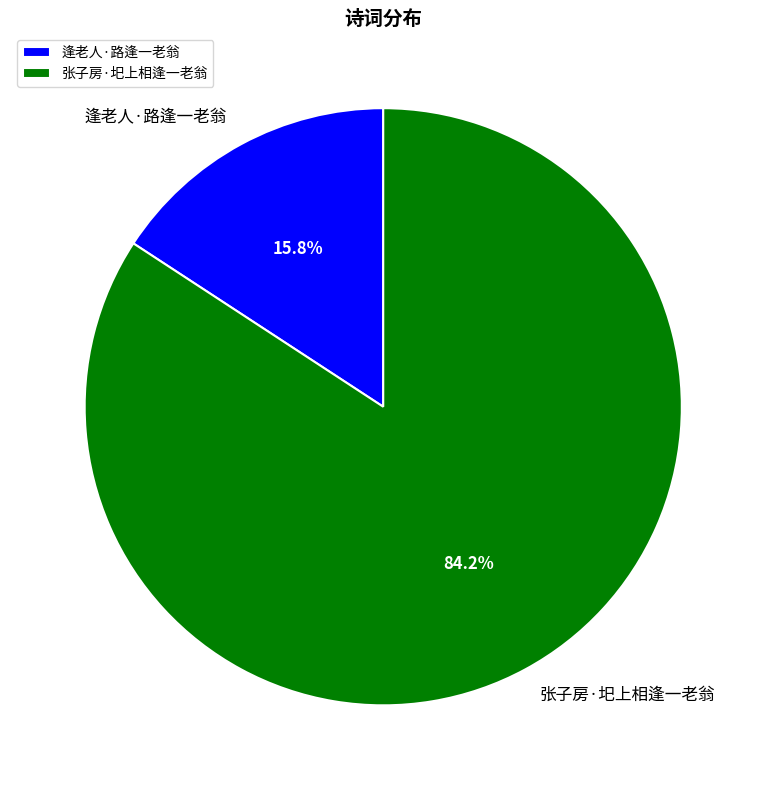

Approximately how many times larger is the value at 张子房·圯上相逢一老翁 compared to 逢老人·路逢一老翁?

5.3